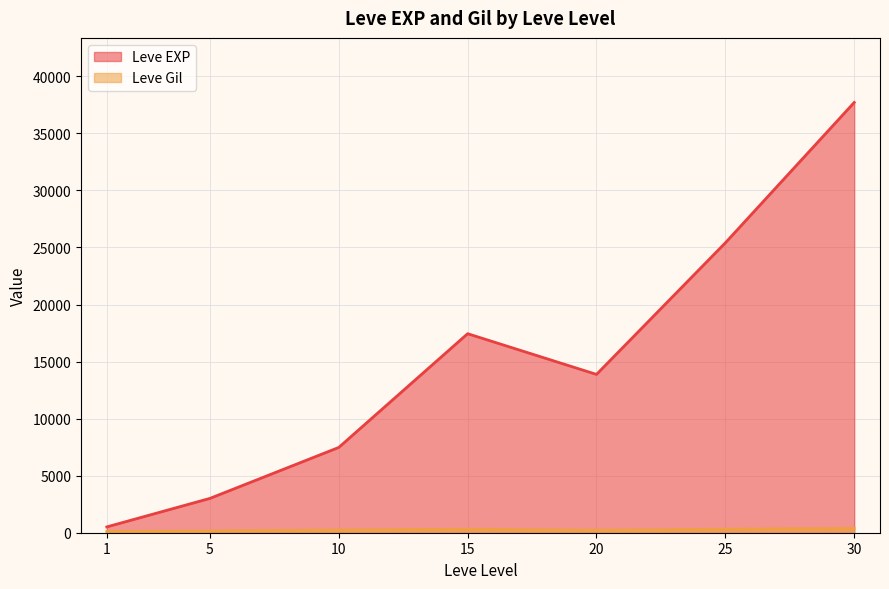

What is the maximum value for Leve EXP?

37715.0